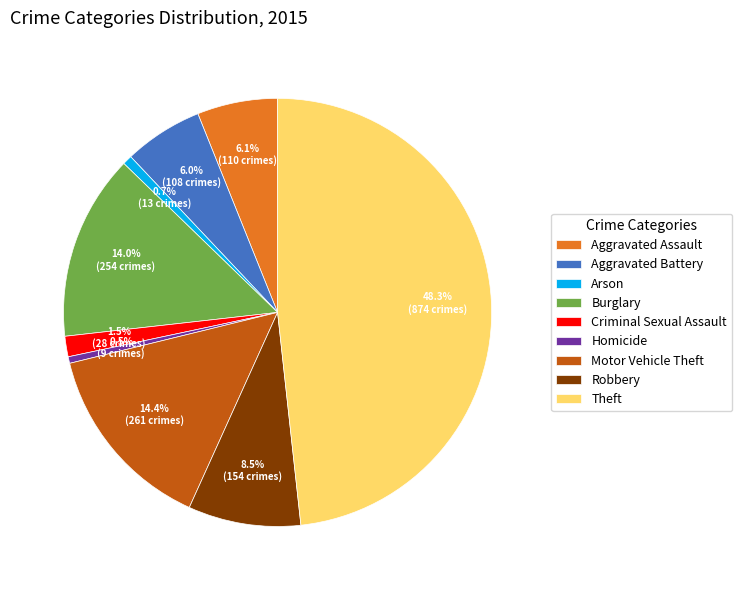

Which slice is the largest?

Theft